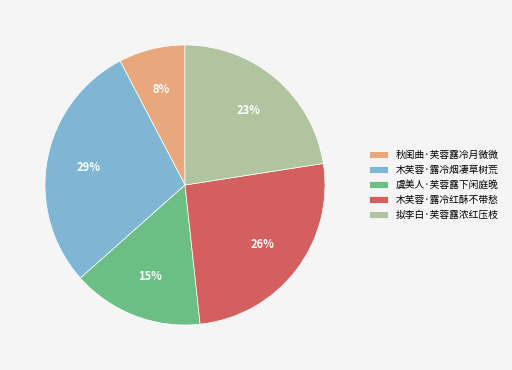

Which slice is the largest?

木芙蓉·露冷烟凄草树荒